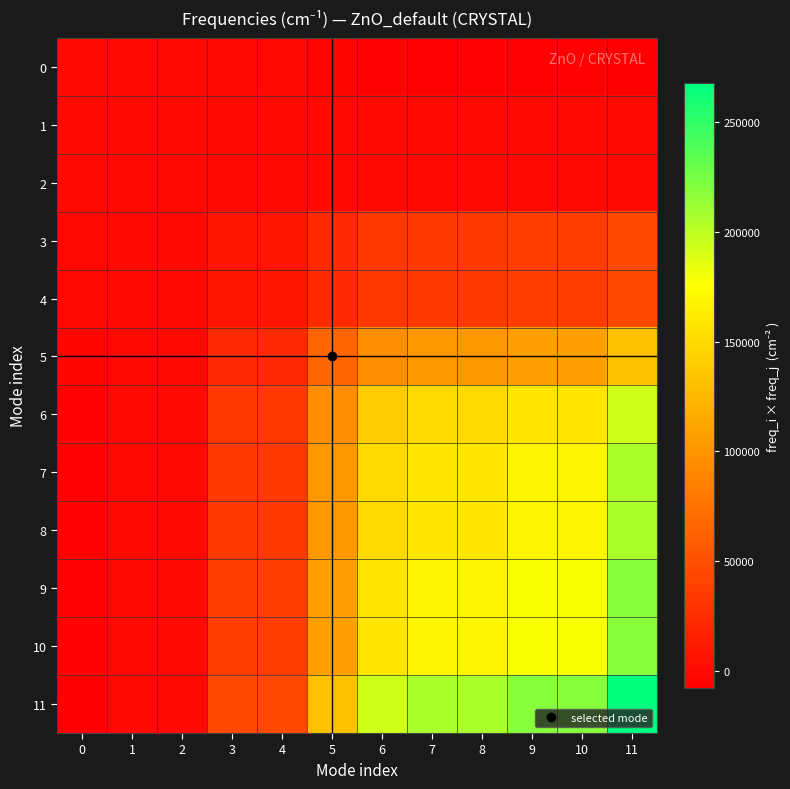

Count the number of categories in the chart.

12